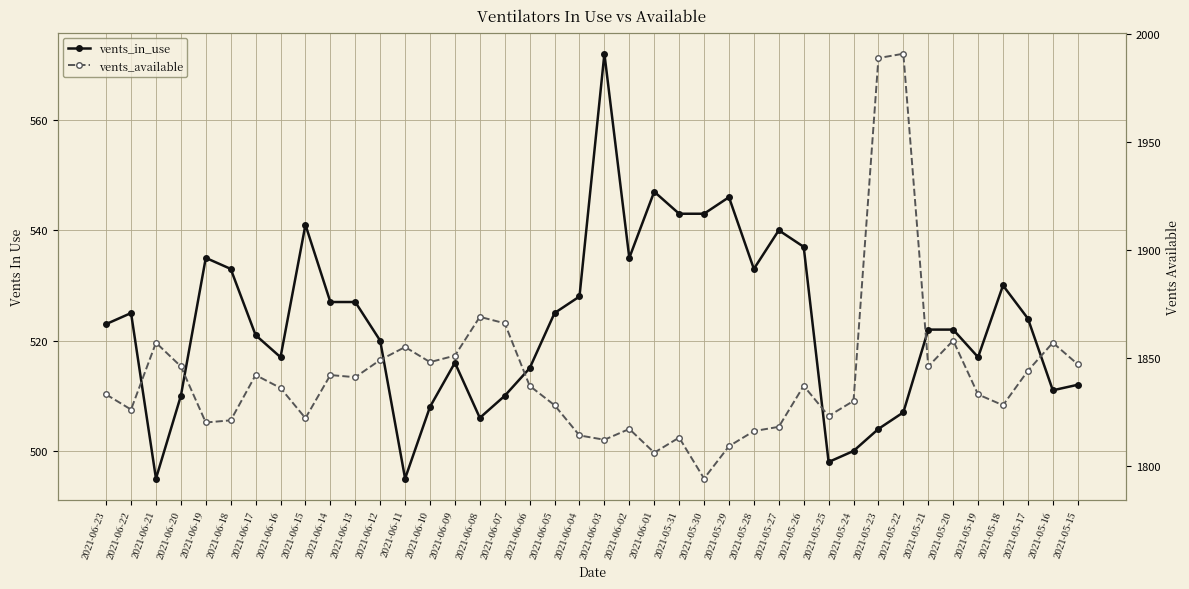

At which category is the sum across all series the highest?

2021-05-22